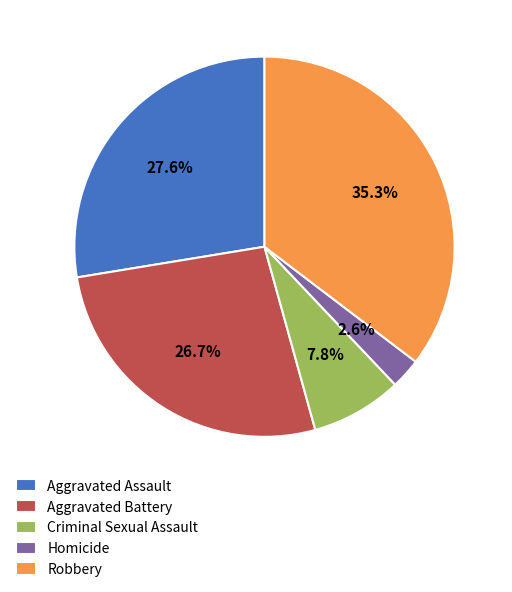

How many slices are in this pie chart?

5